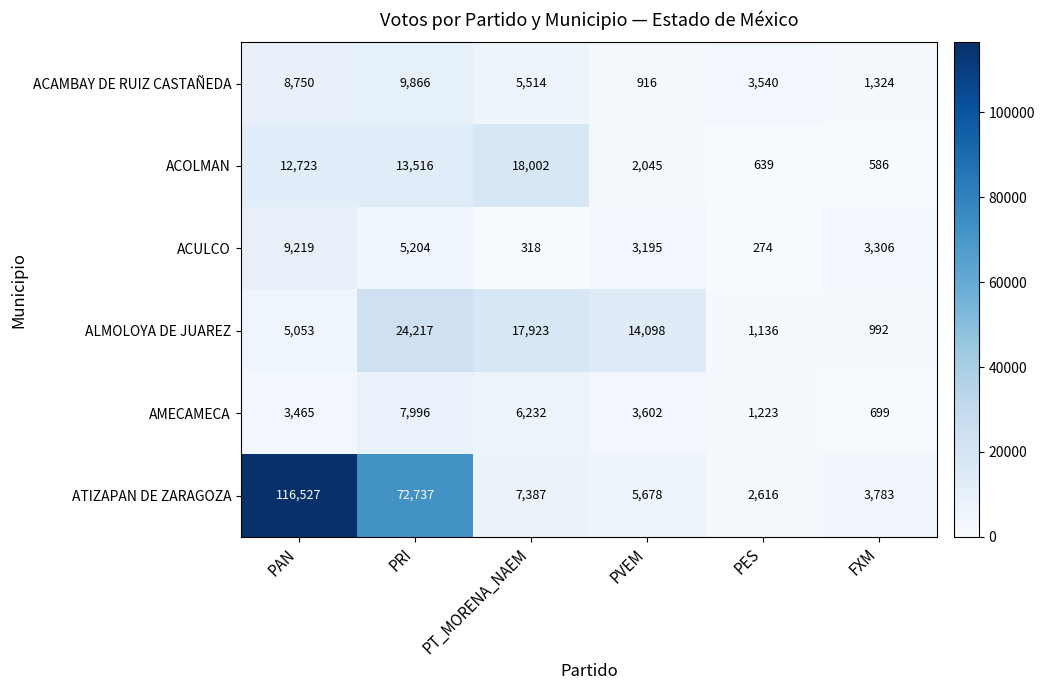

Which series has the largest total across all categories?

ATIZAPAN DE ZARAGOZA